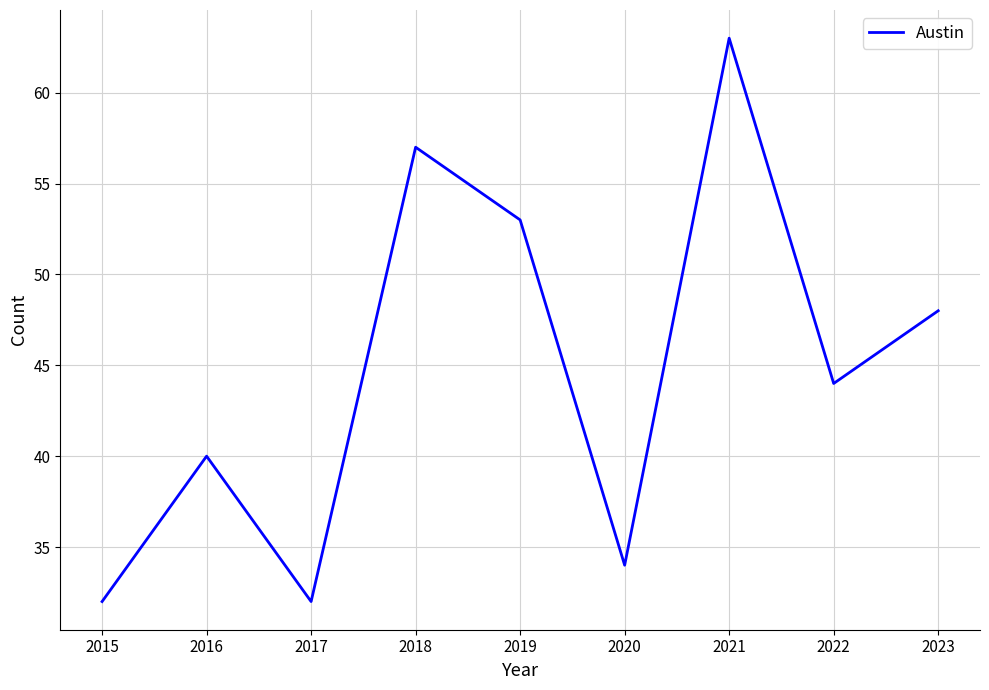

Where is the data nearest to the value 47?

2023